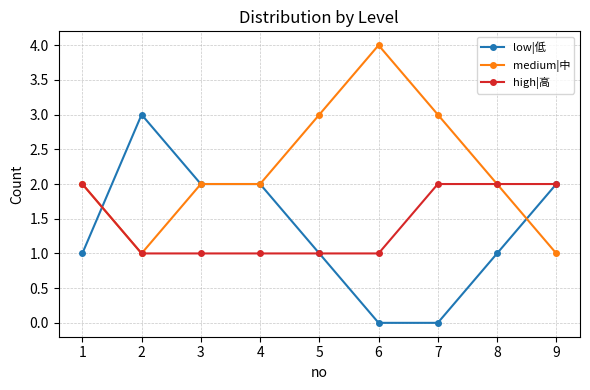

Reading left to right, extract all data points from this chart.

low|低: 1=1	2=3	3=2	4=2	5=1	6=0	7=0	8=1	9=2
medium|中: 1=2	2=1	3=2	4=2	5=3	6=4	7=3	8=2	9=1
high|高: 1=2	2=1	3=1	4=1	5=1	6=1	7=2	8=2	9=2